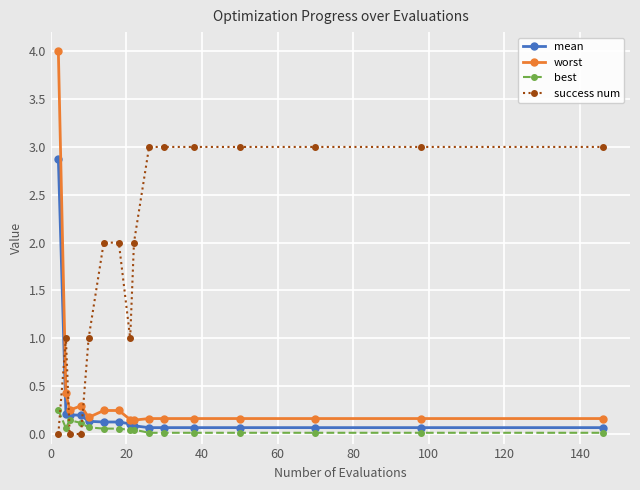

True or false: success num and best cross at least once.

True